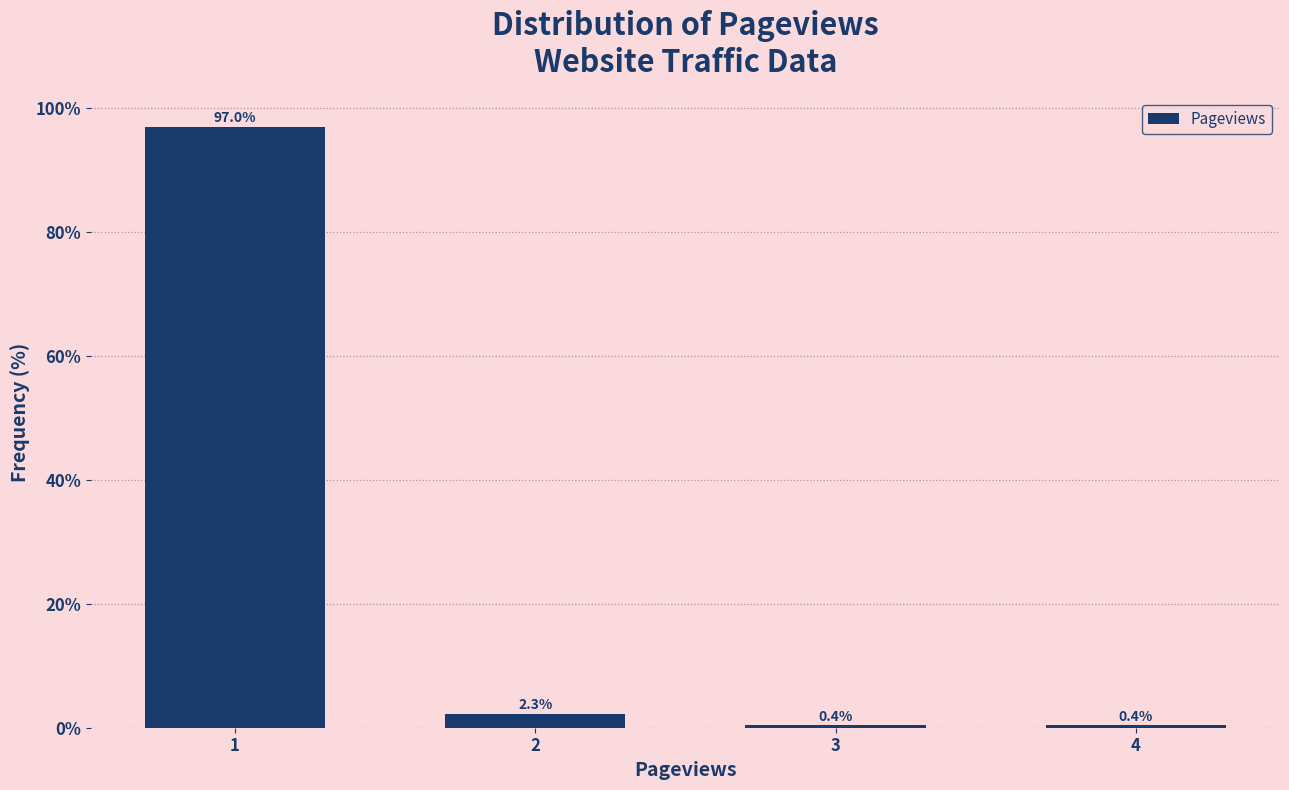

Reading left to right, transcribe all the data shown in this chart.

97.0	2.3	0.4	0.4